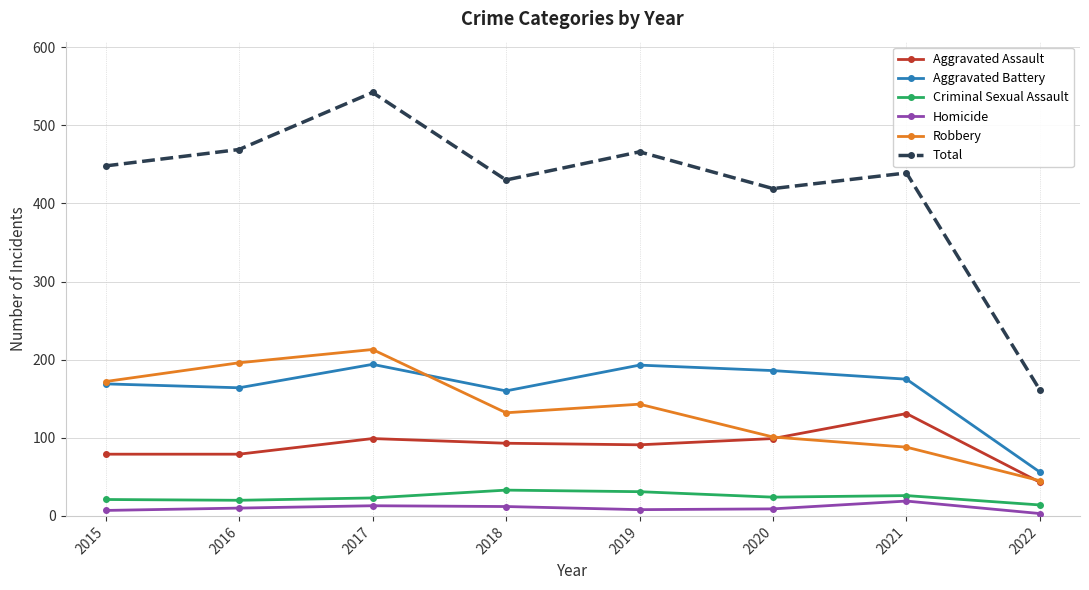

How many series are shown in this chart?

6